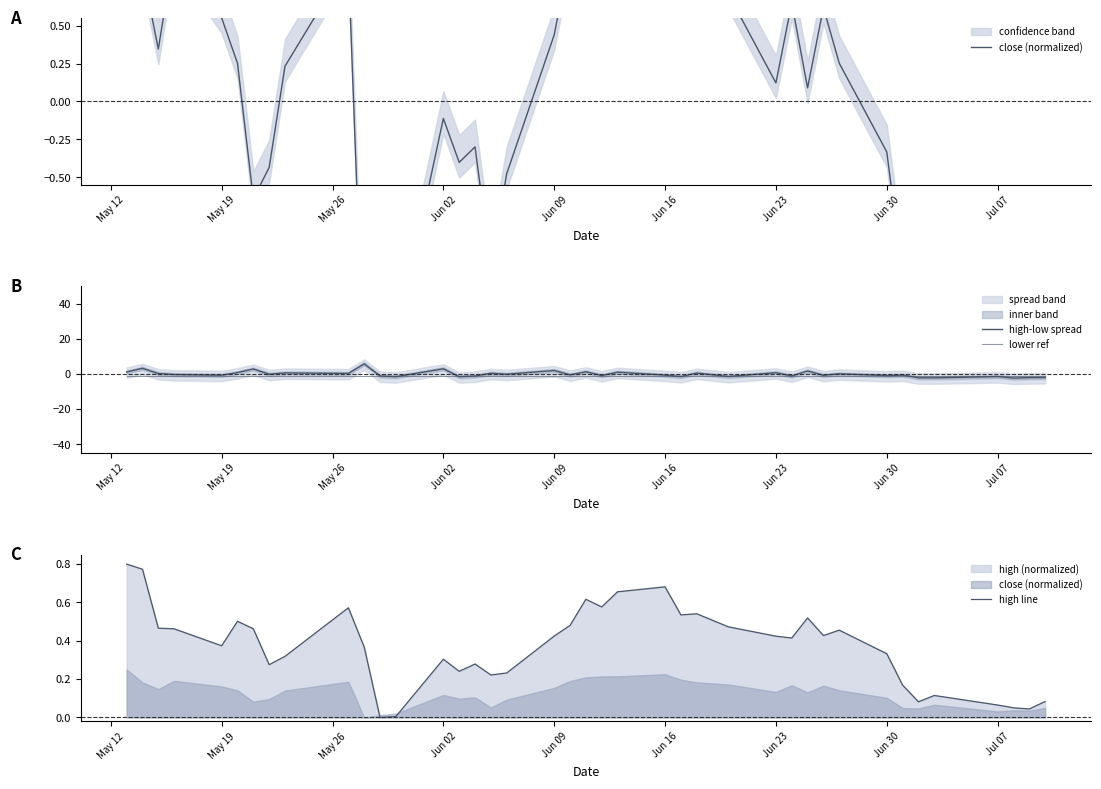

At which label is lower ref closest to 0?

May 12